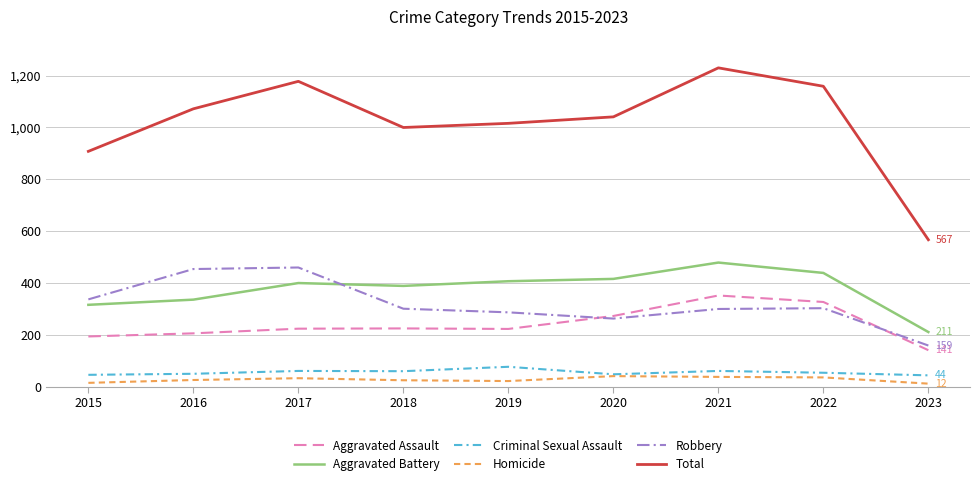

What is the minimum value shown in the chart?

12